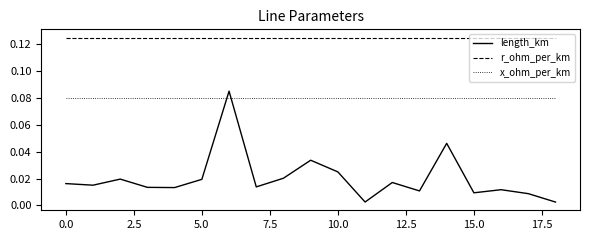

What are all the series names shown in the legend?

length_km, r_ohm_per_km, x_ohm_per_km